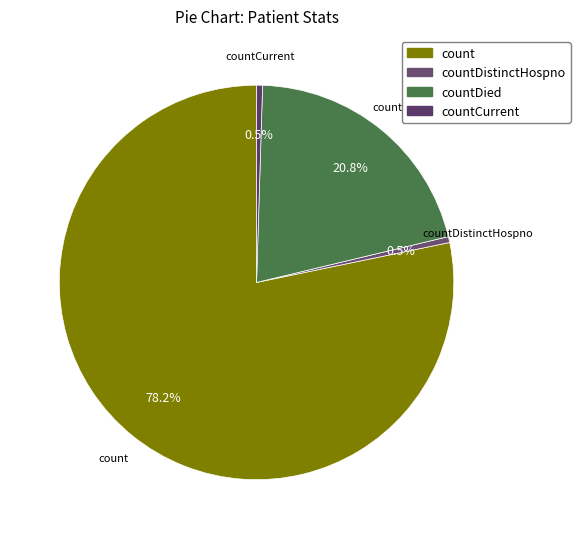

To the nearest percent, what is the average slice percentage?

25%